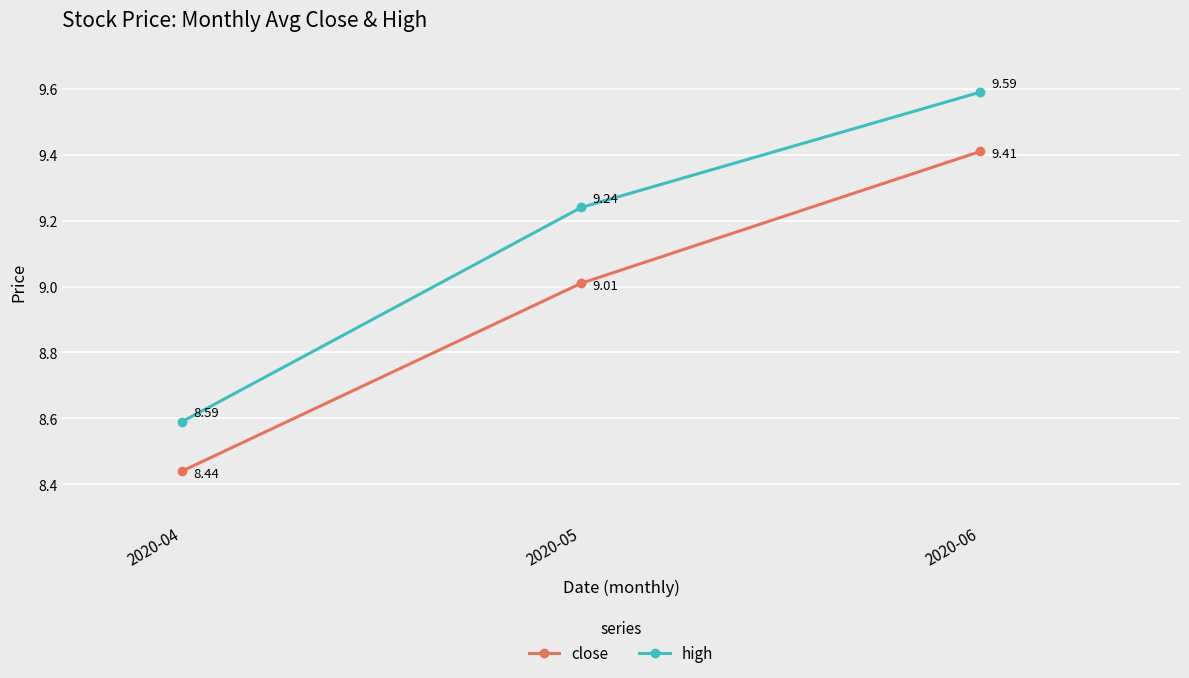

Which series changed the most between 2020-04 and 2020-06?

high